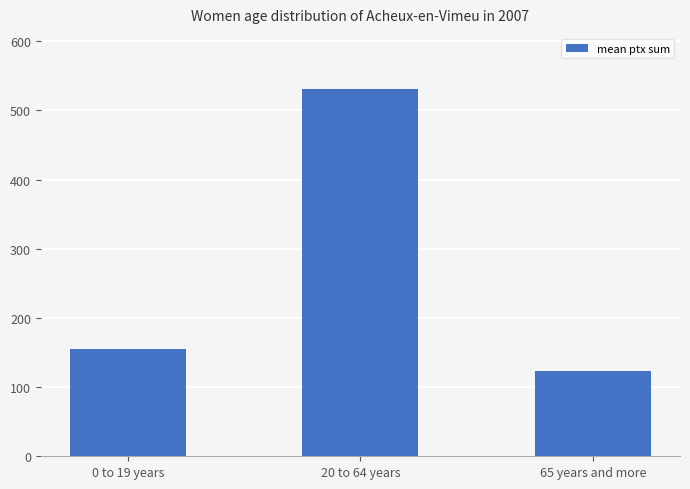

What is the change in value from 20 to 64 years to 65 years and more?

-408.1